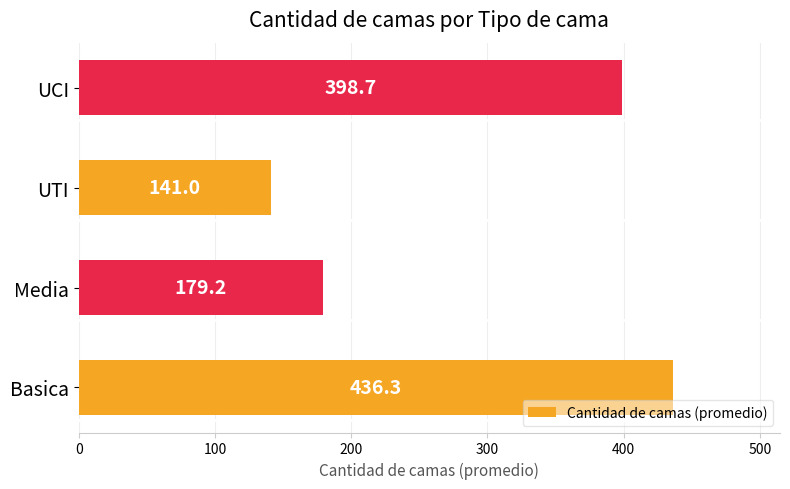

The value at UCI is 398.7. True or false?

True